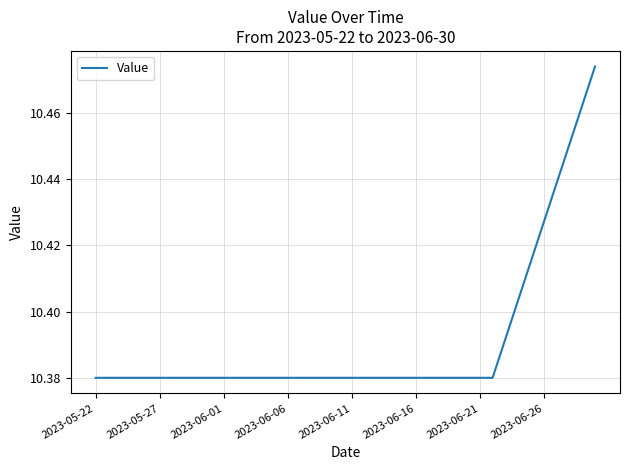

How many lines are shown in the chart?

1